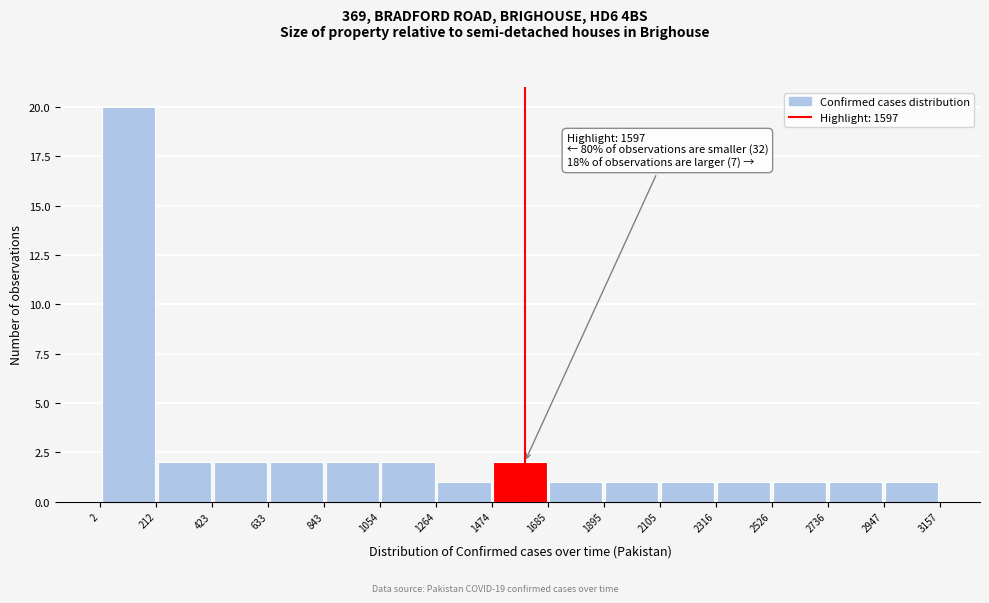

Over which range of the x-axis is the bar tallest?

2 to 212